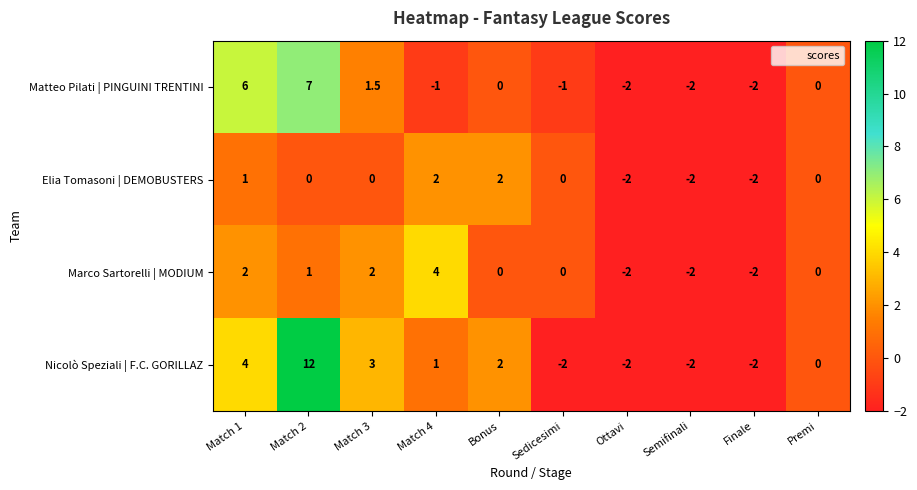

What is the smallest value displayed?

-2.0